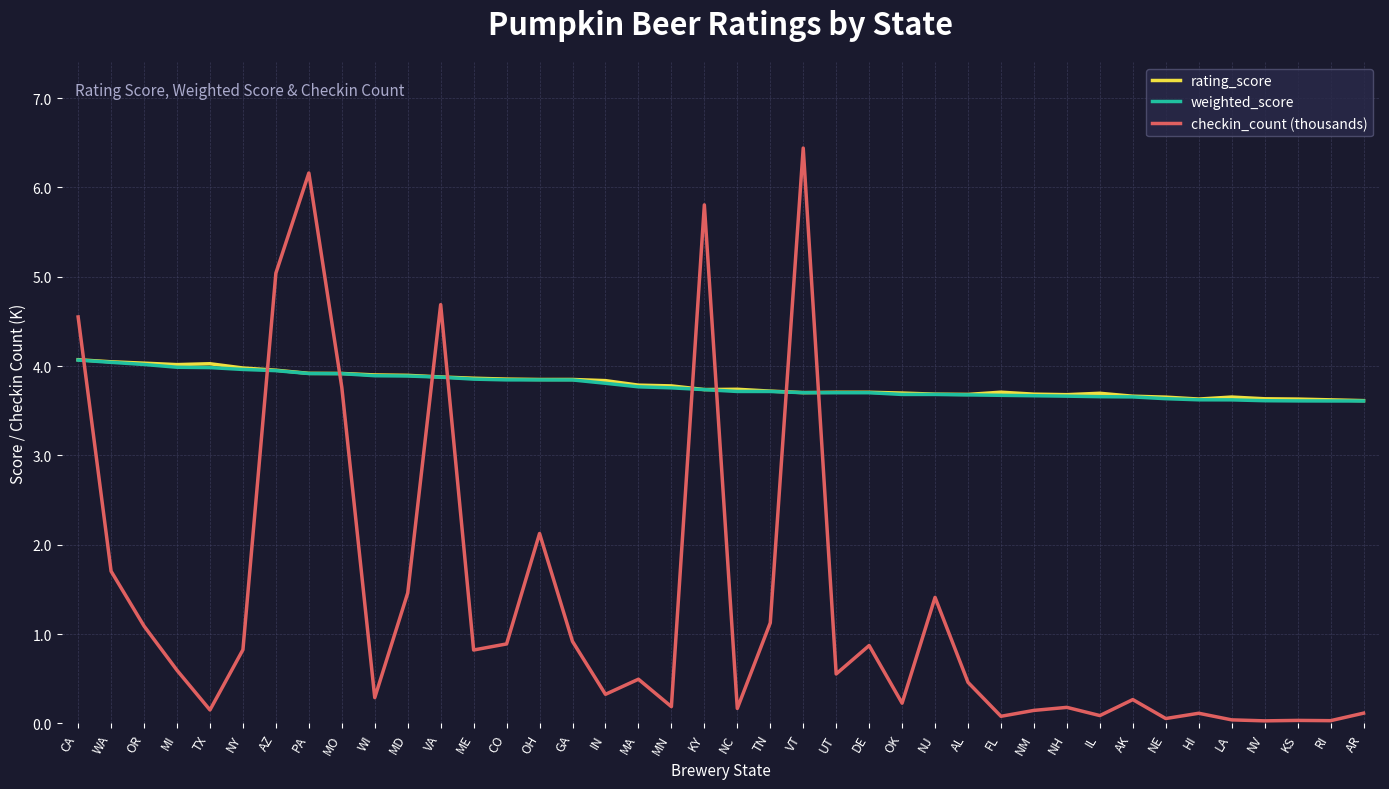

In rating_score, how many points are lower than both neighbors (excluding endpoints)?

7